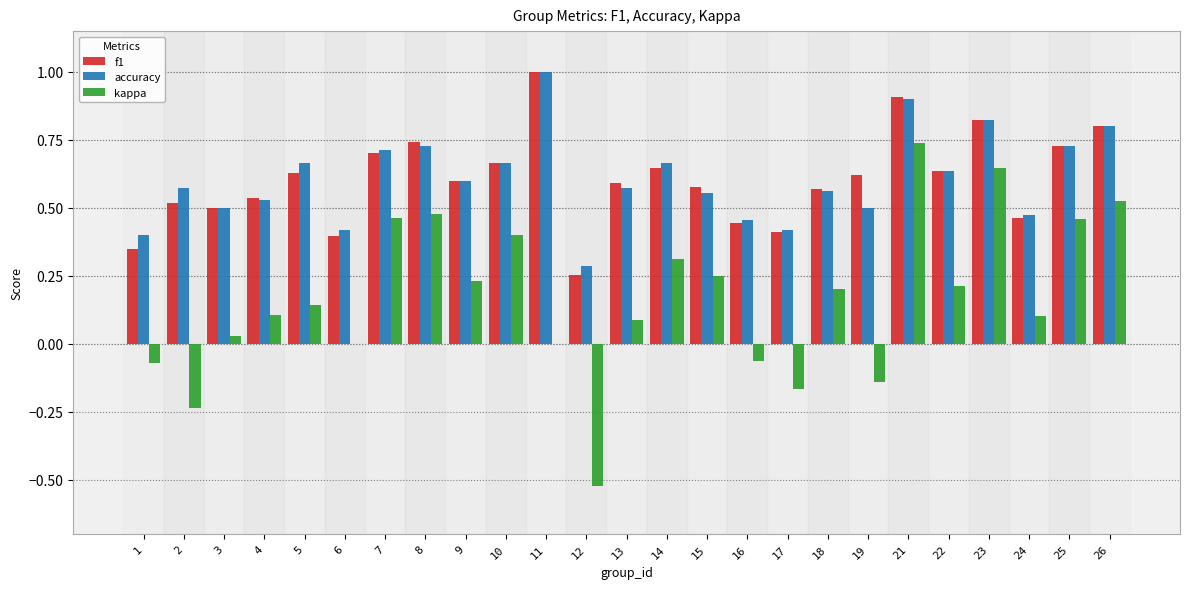

Count the number of categories in the chart.

25